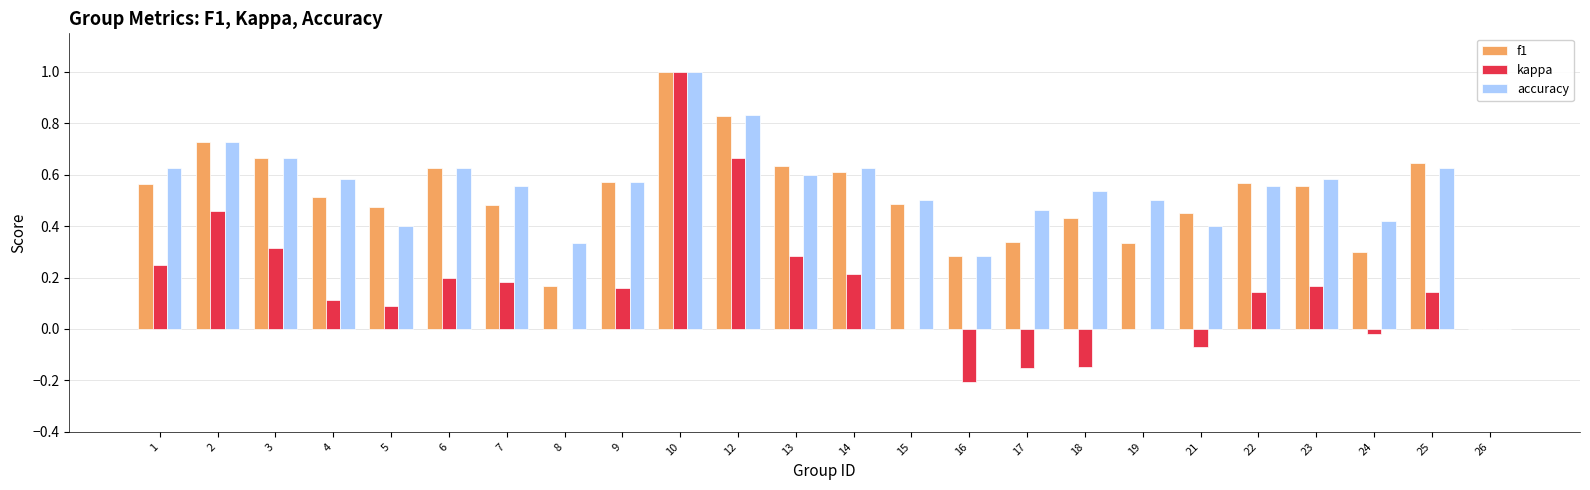

The value of kappa at 19 is 0.0. True or false?

True